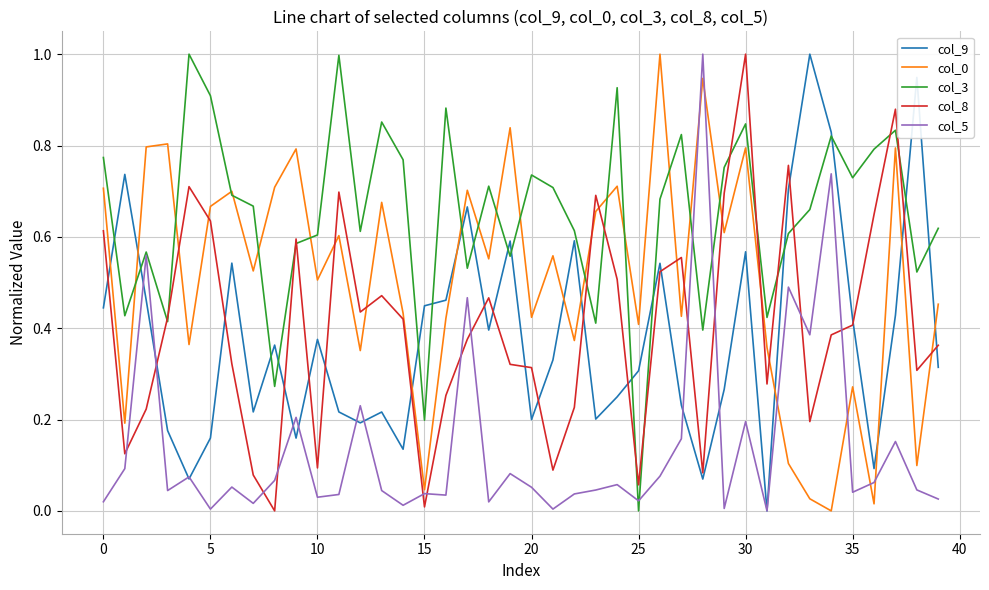

What is the greatest value displayed?

1.0